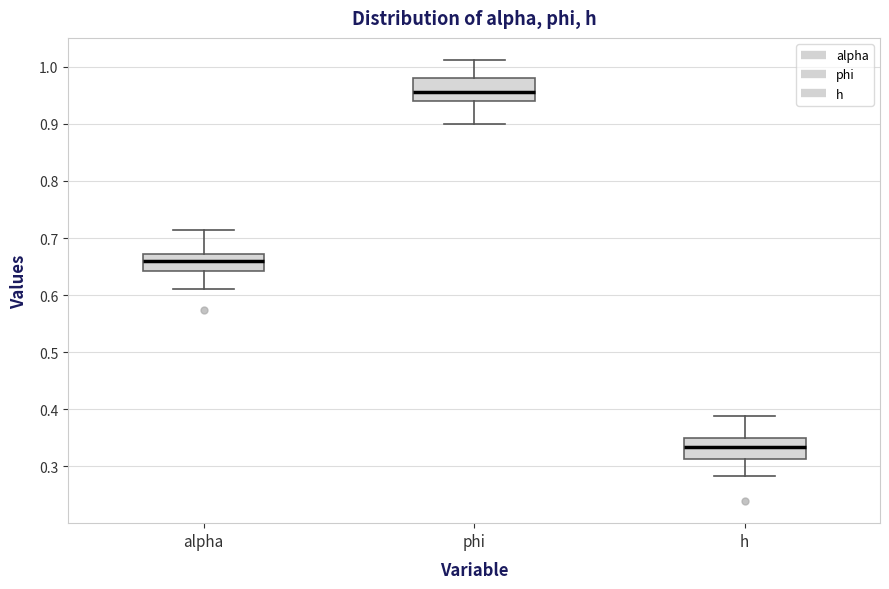

Where does the median line of the box for phi sit on the y-axis? The values are not printed on the chart, so give them approximately, as read against the axis.

0.96